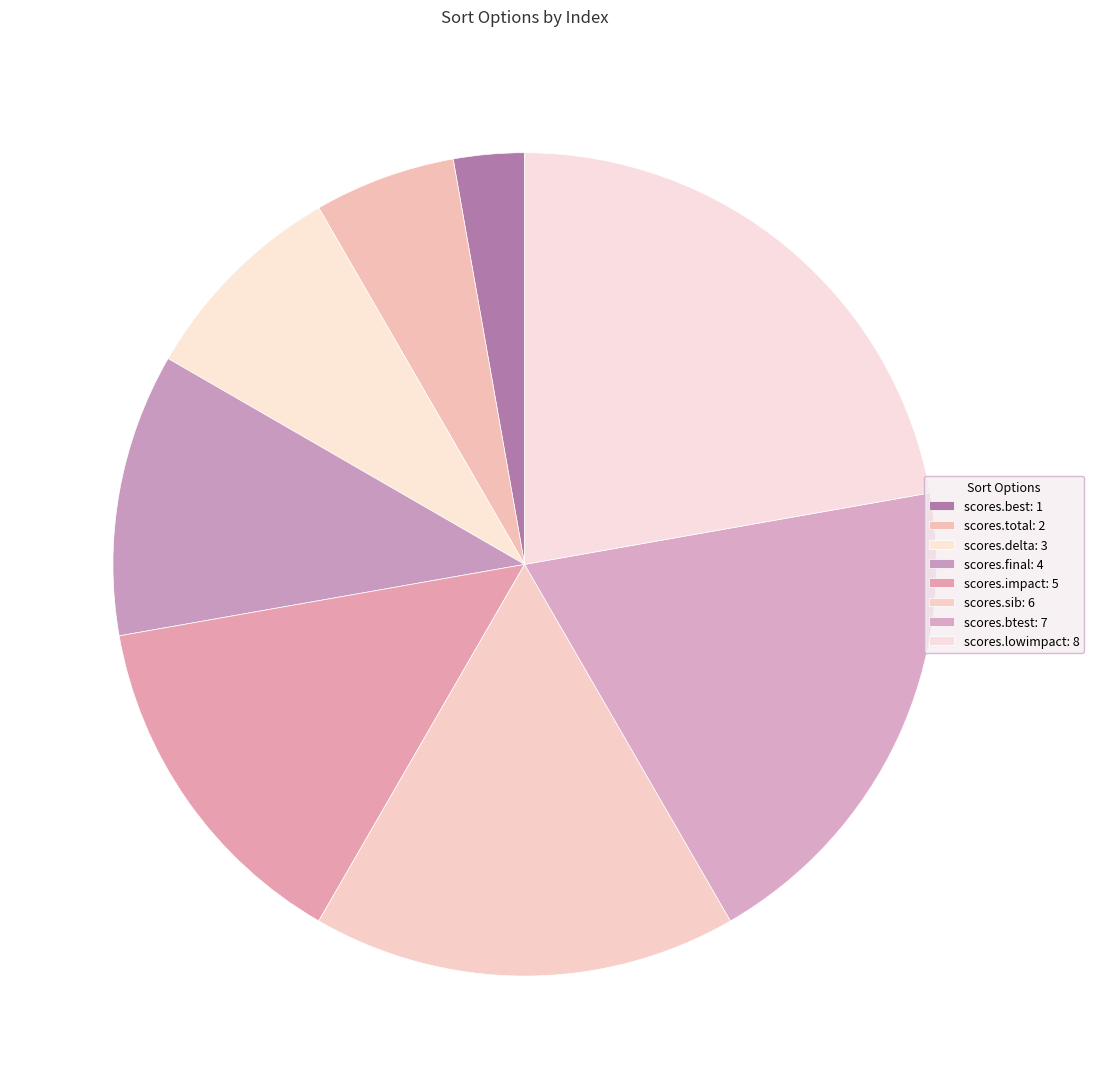

How much of the chart is everything except scores.delta?

91.7%